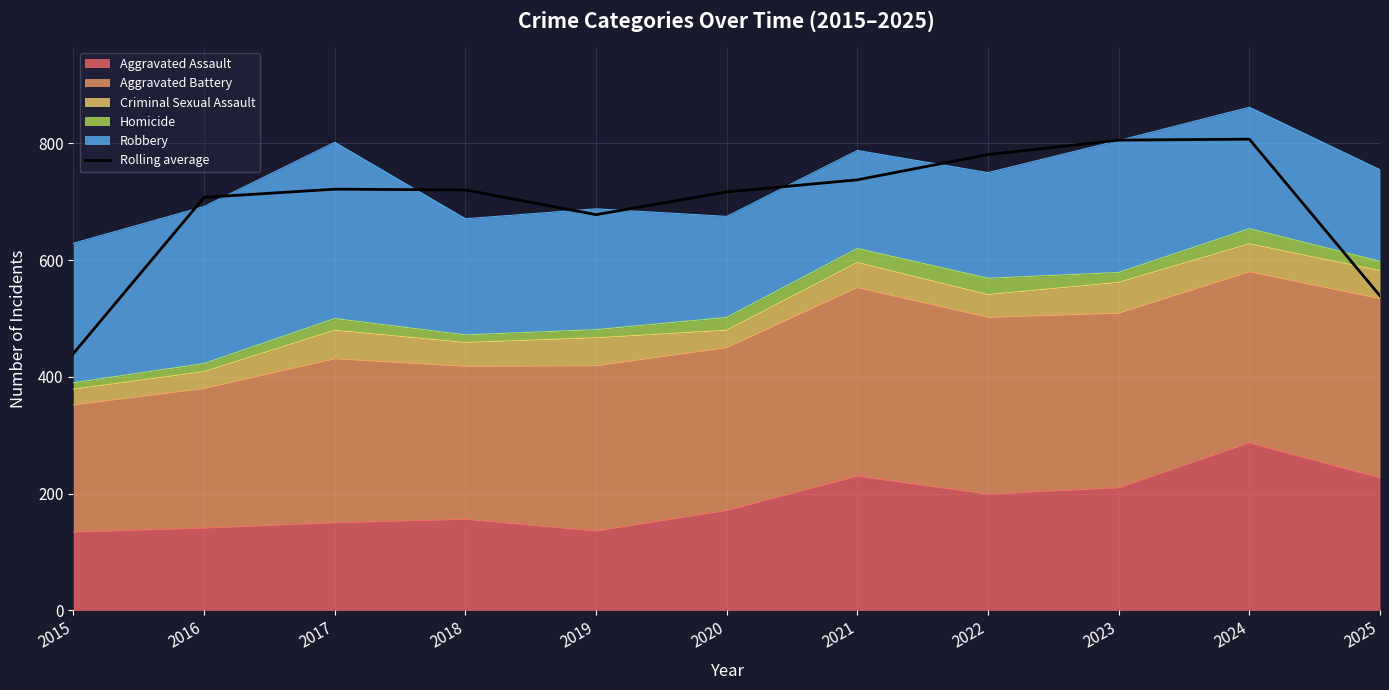

True or false: the data has more than 1 interior local peaks.

True